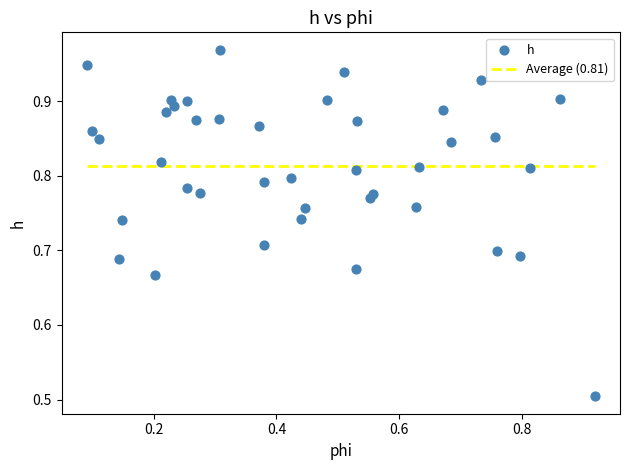

What is the range of Y values (max minus min)?

0.5